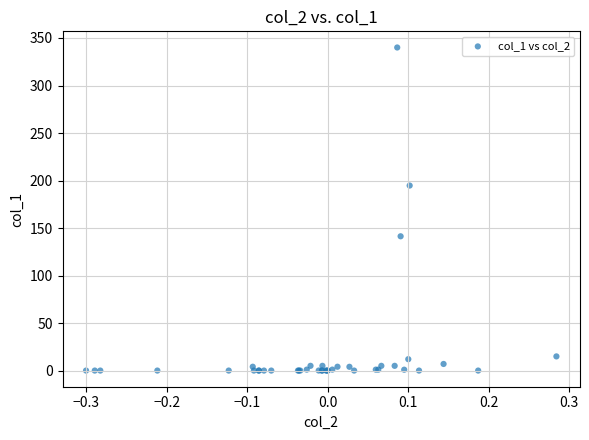

What Y value in the scatter plot is closest to 170?

194.7